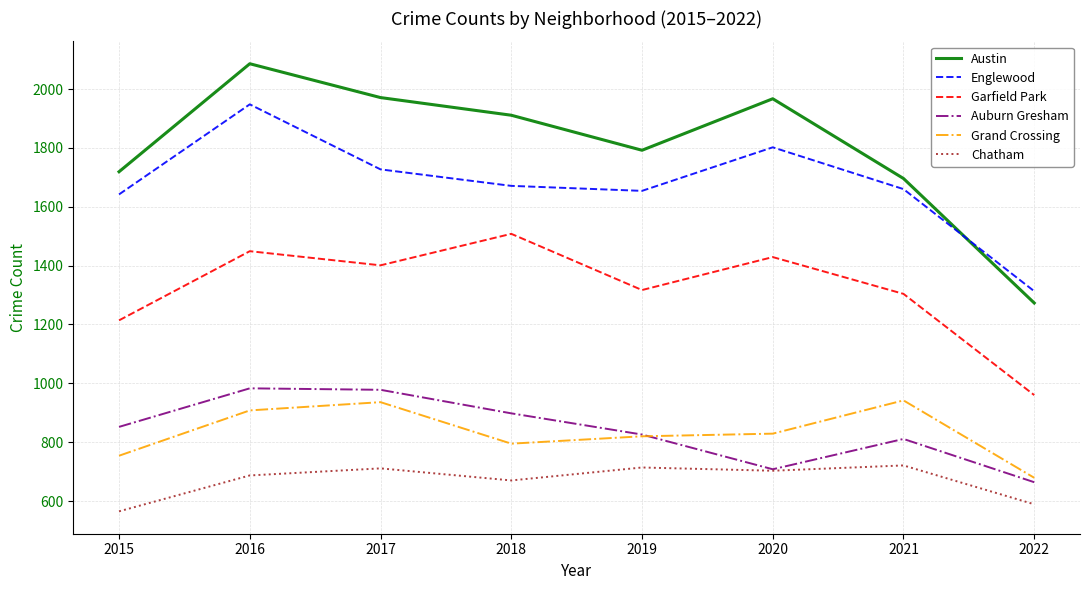

Which category has the highest value across all series?

2016